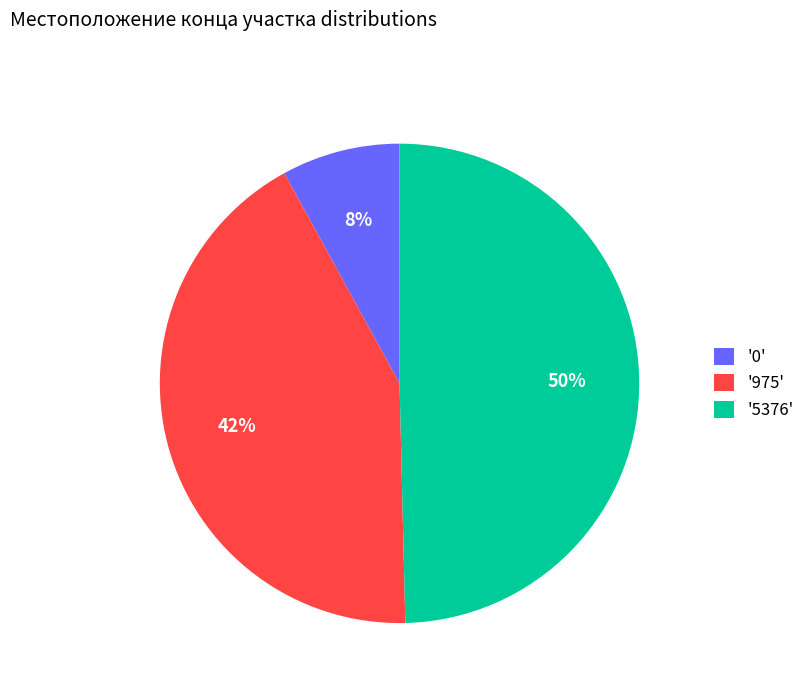

Is the sum of '5376' and '0' greater than half?

Yes